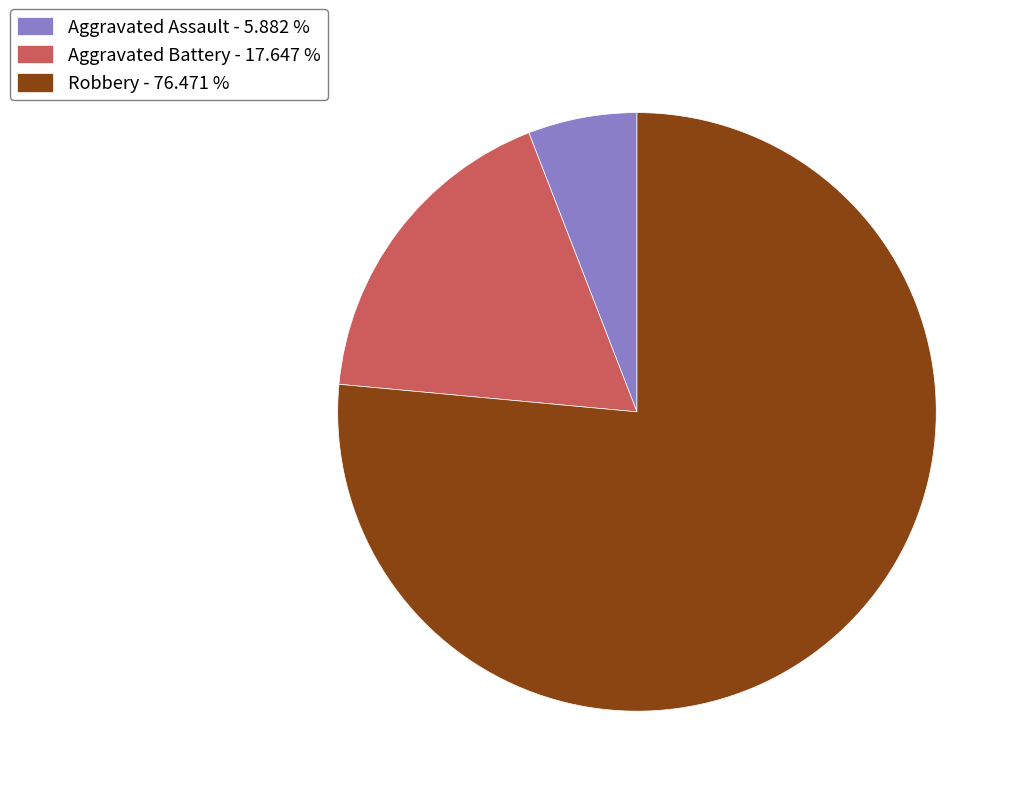

Count the number of slices in the pie.

3